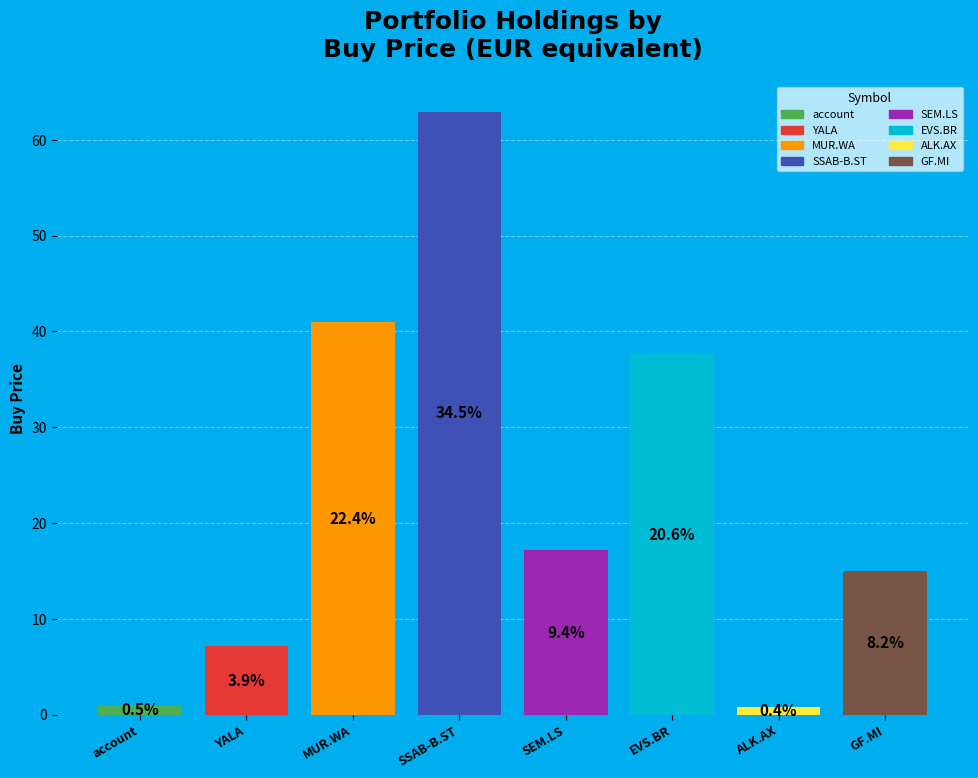

To the nearest percent, what is the combined percentage of SSAB AB -B- FRIA and GENERALFINANCE SPA?

43%